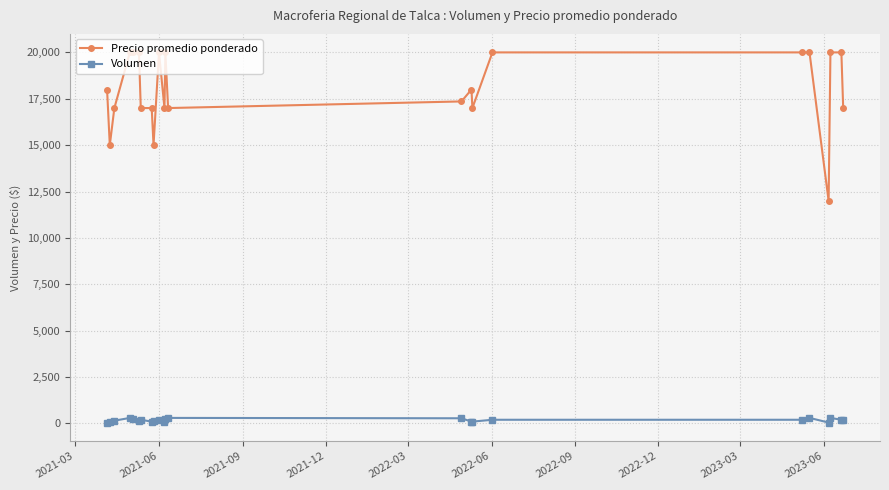

True or false: Volumen and Precio promedio ponderado cross at least once.

False